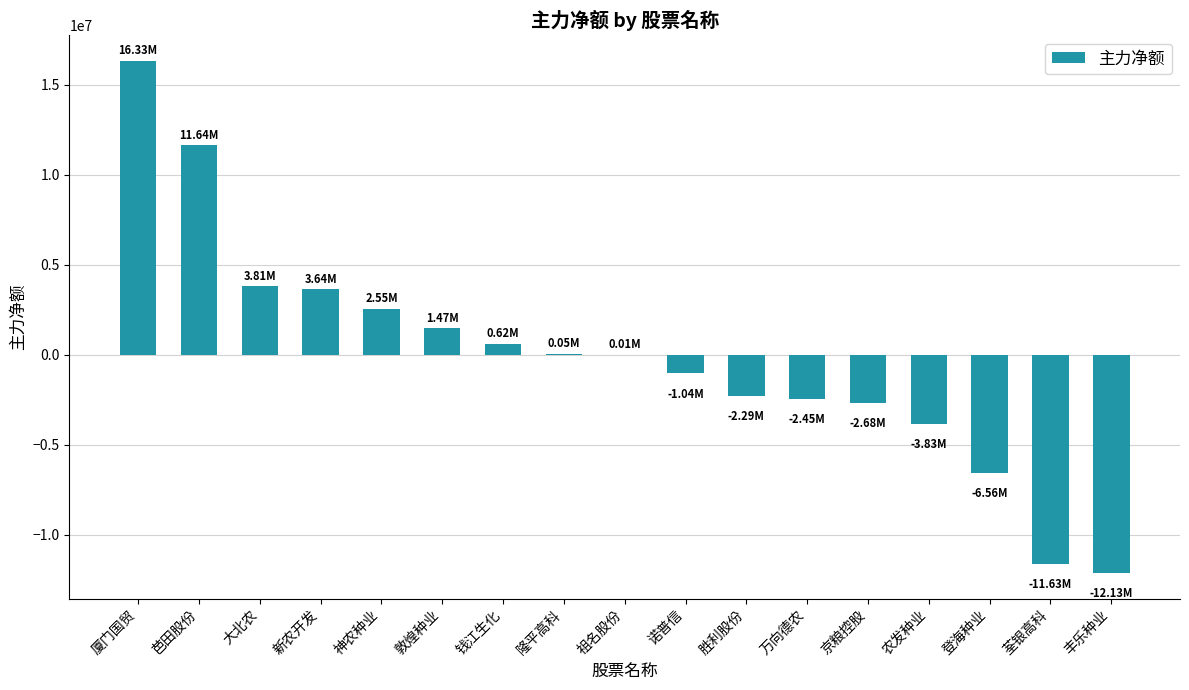

What is the change in value from 敦煌种业 to 京粮控股?

-4150223